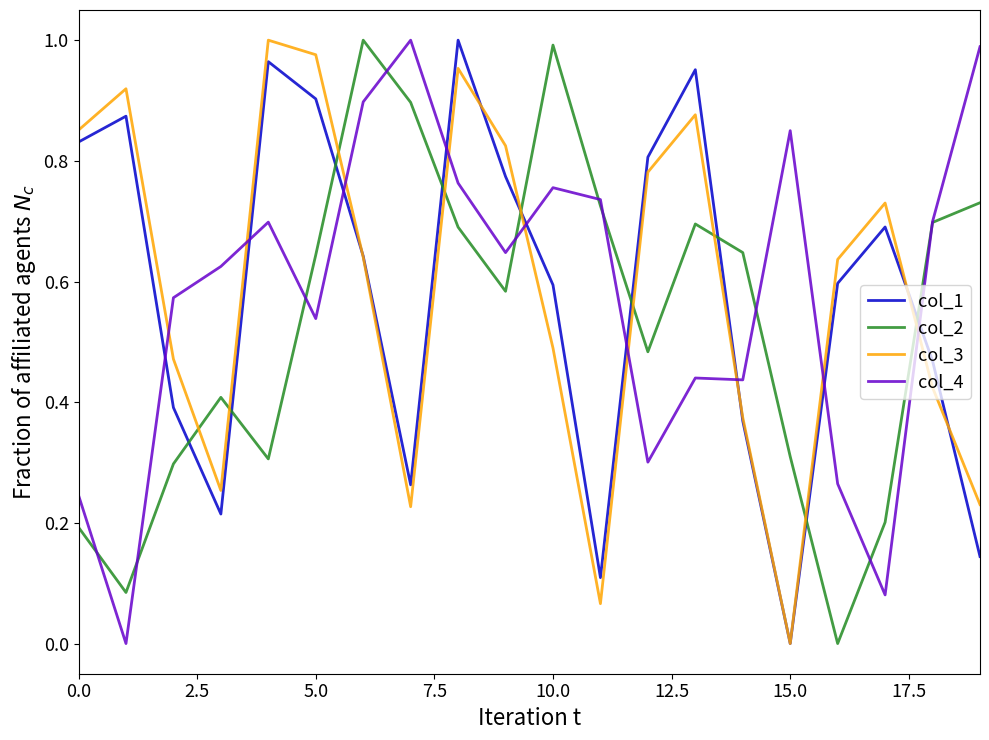

True or false: col_3 and col_4 intersect in this chart.

True